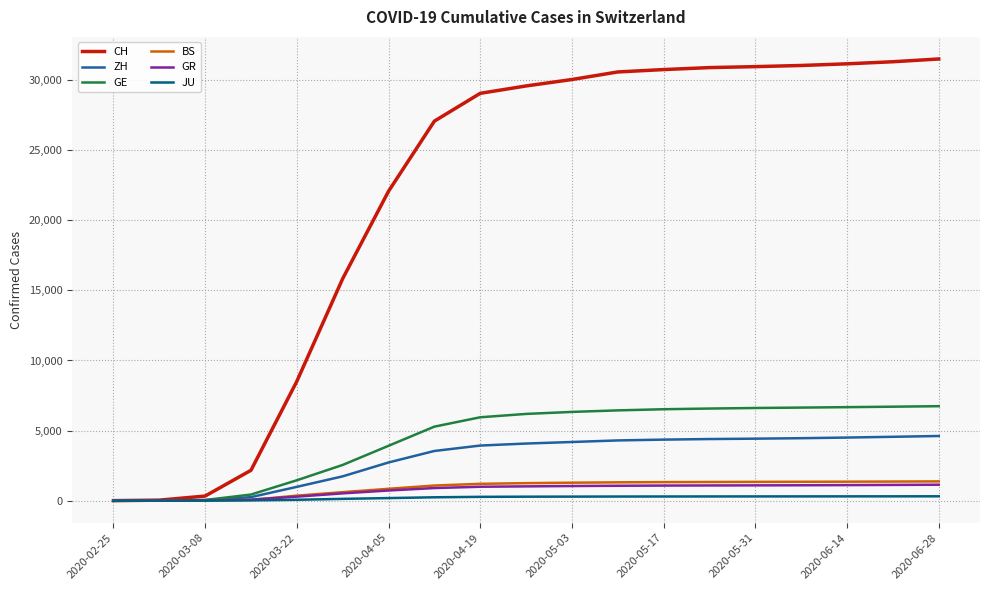

Which series has the largest total across all categories?

CH